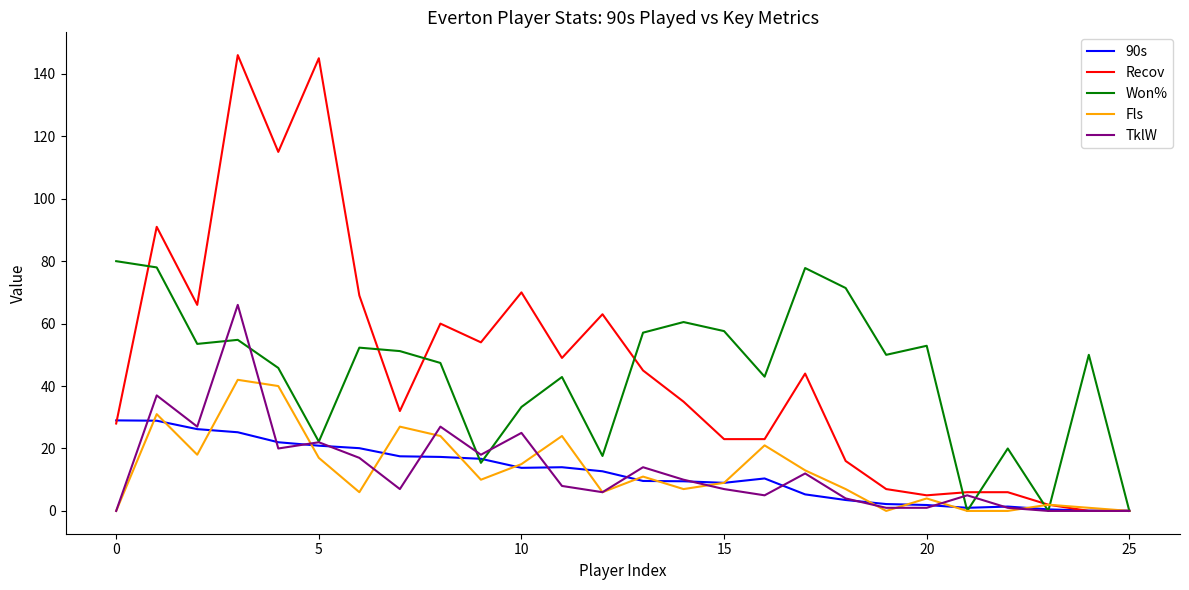

Which series has the largest range (max minus min)?

Recov